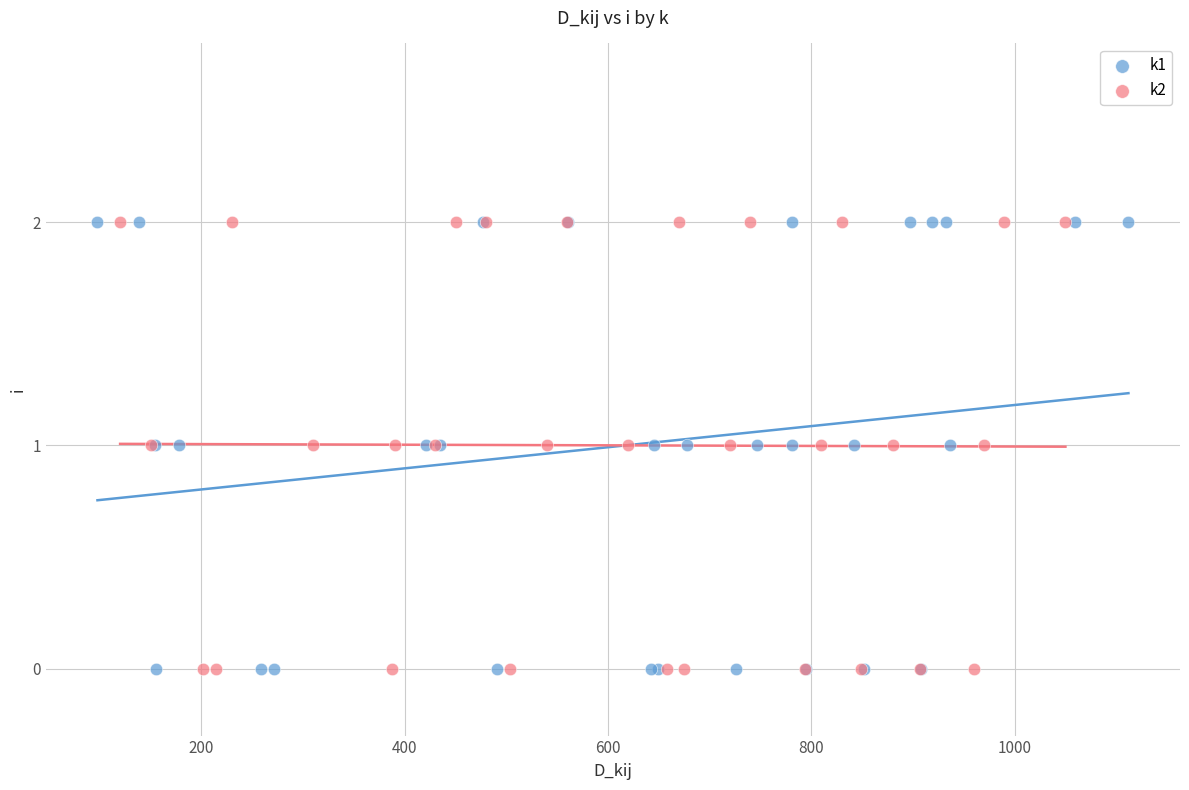

What are all the series names shown in the legend?

k1, k2